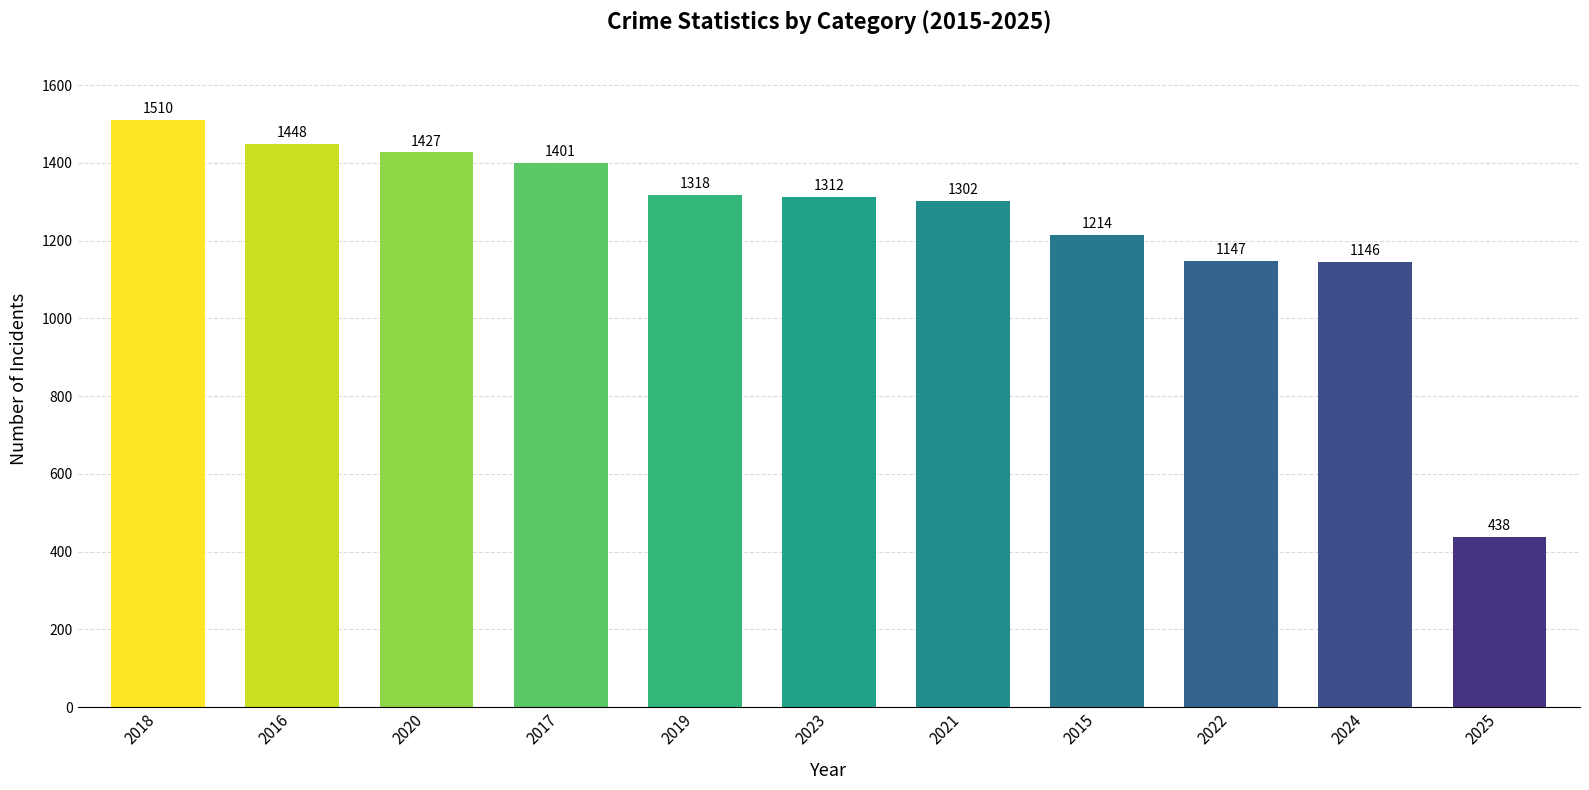

What is the label of the 5th bar from the right?

2021